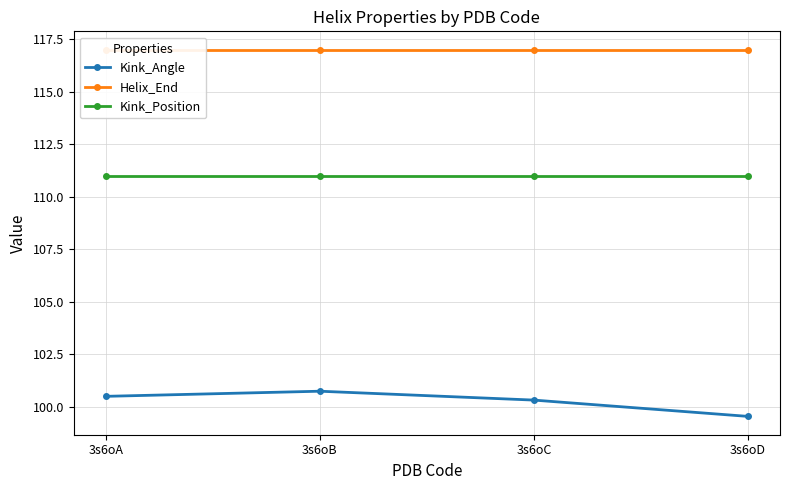

True or false: Kink_Position has more than 1 points higher than both neighbors.

False